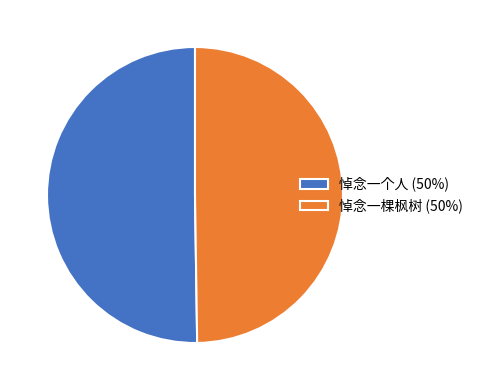

Do 悼念一个人 and 悼念一棵枫树 together represent more than half of the pie?

Yes